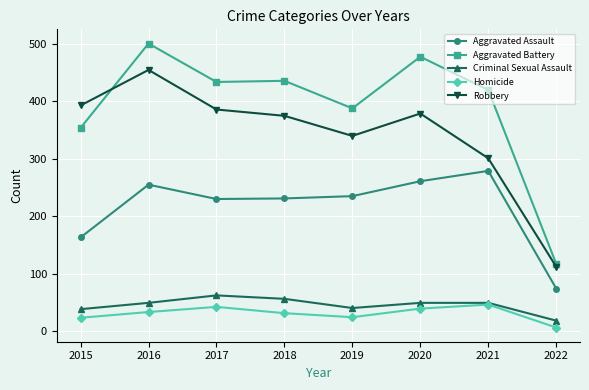

Which label corresponds to the smallest value in the chart?

2022